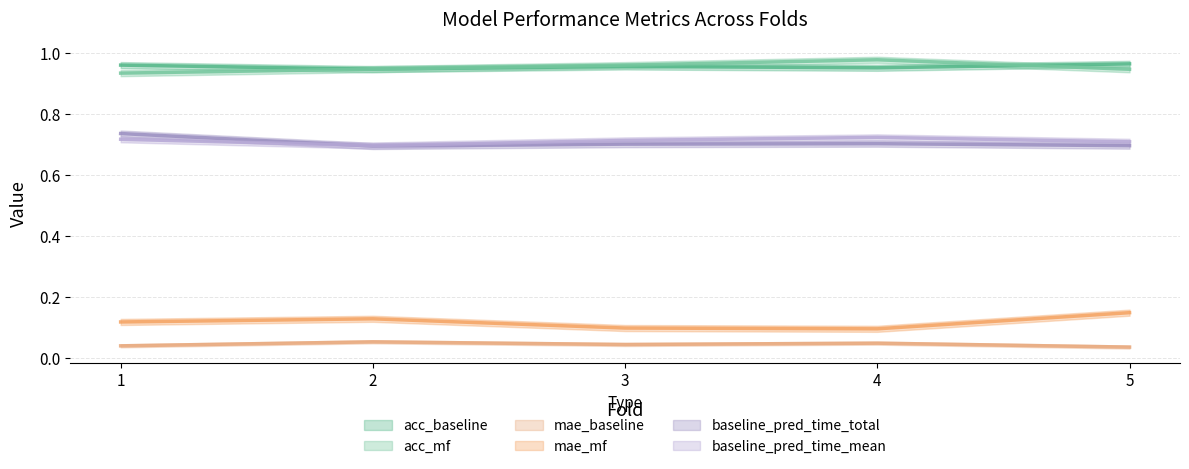

True or false: acc_mf has a value of 0.9 at 2.

True